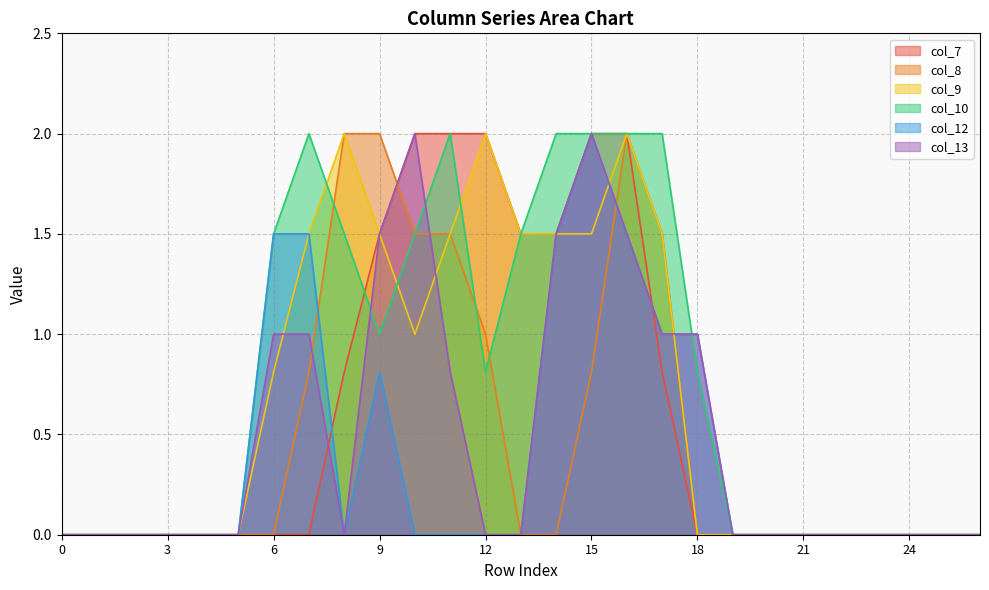

Does the chart display data point markers on the line(s)?

No